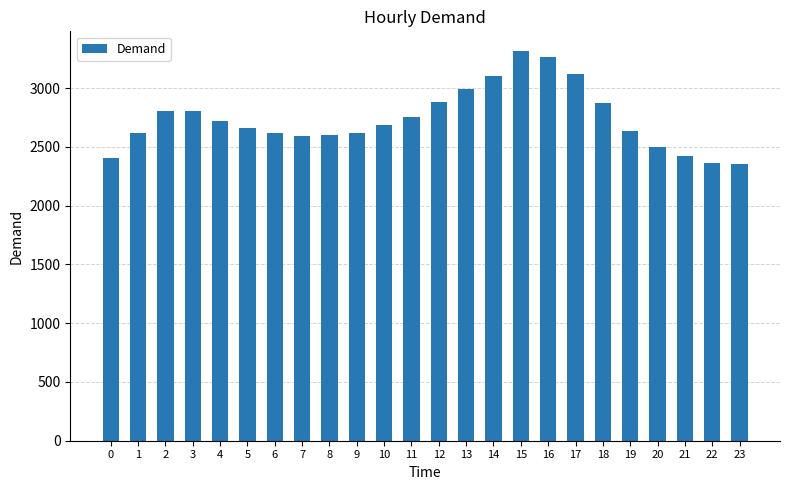

Which has a higher value, 11 or 7?

11